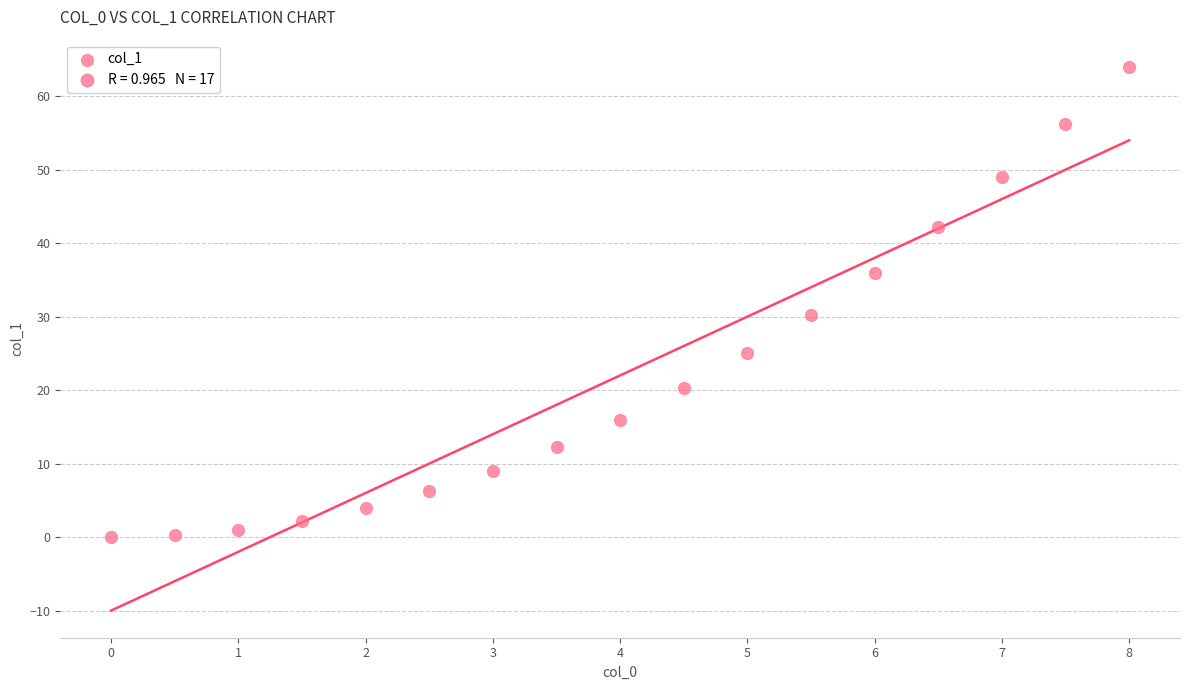

What is the range of X values (max minus min)?

8.0